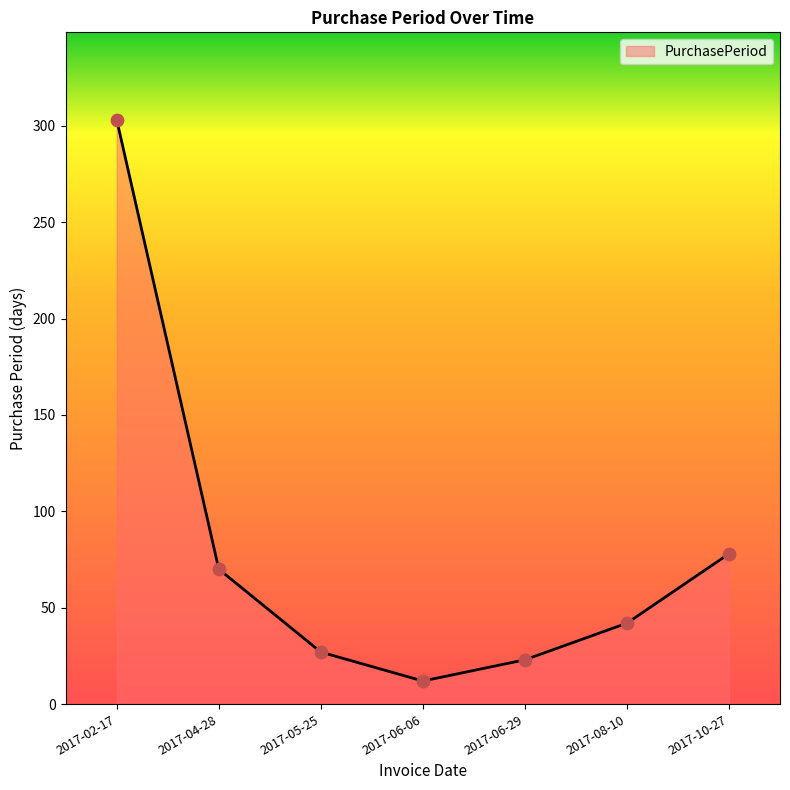

What is the ratio of the value at 2017-06-29 to the value at 2017-02-17?

0.1